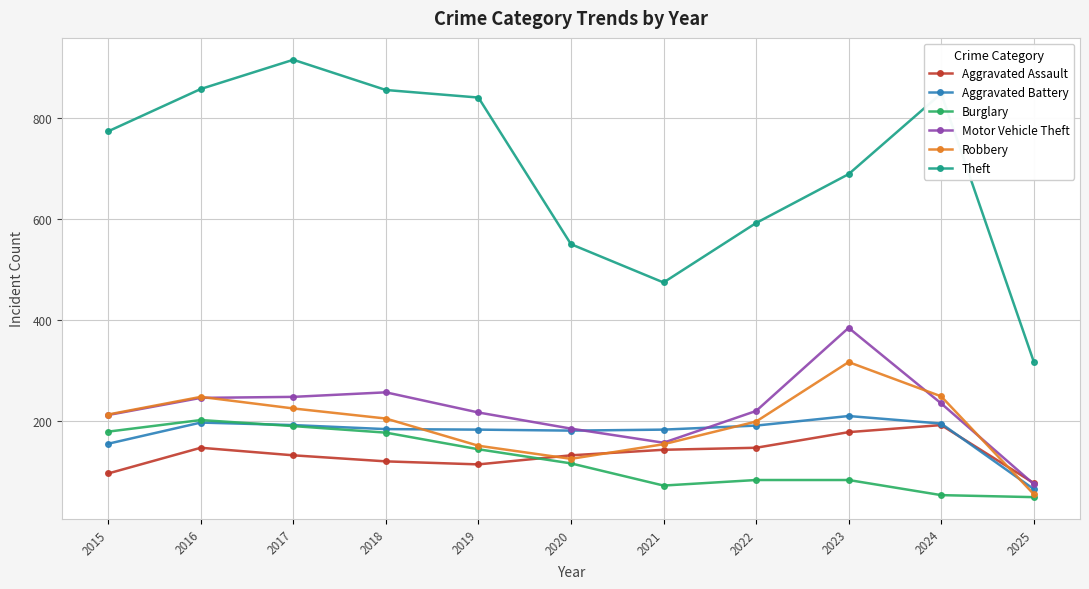

What is the difference between the maximum and minimum values in the Theft series?

599